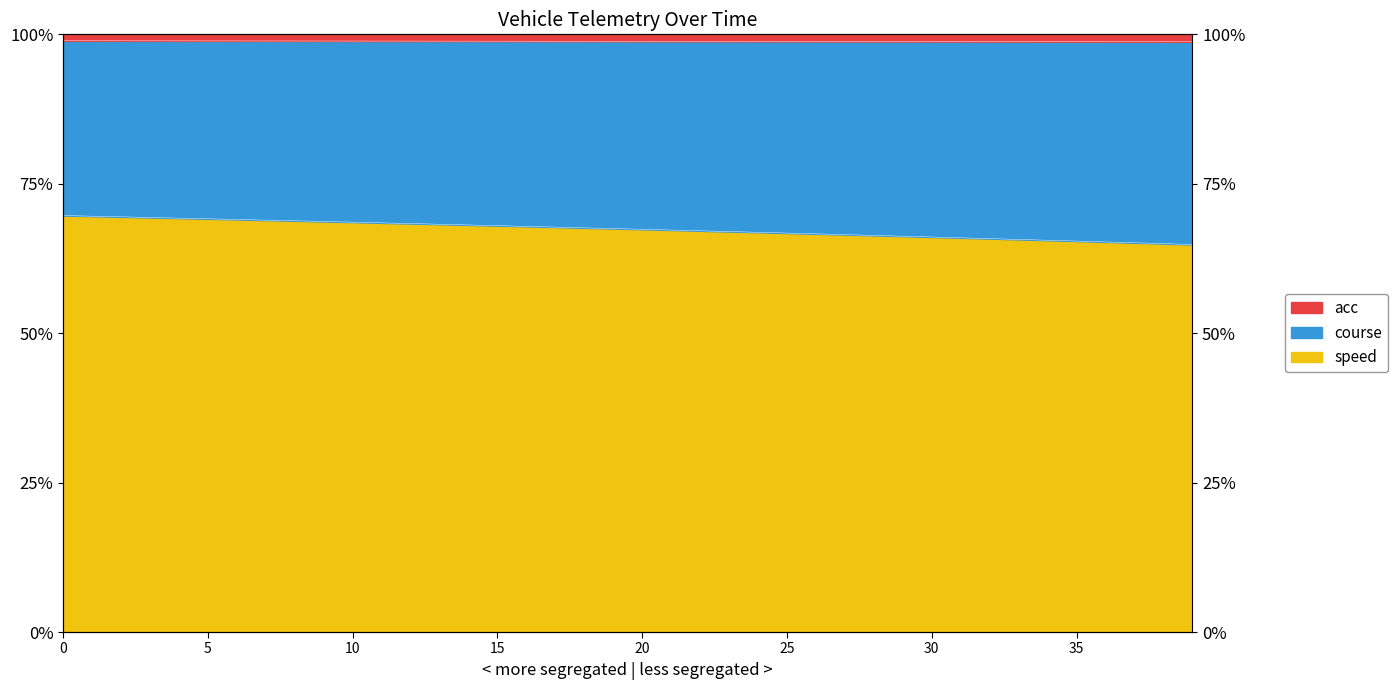

What is the smallest value displayed?

0.6